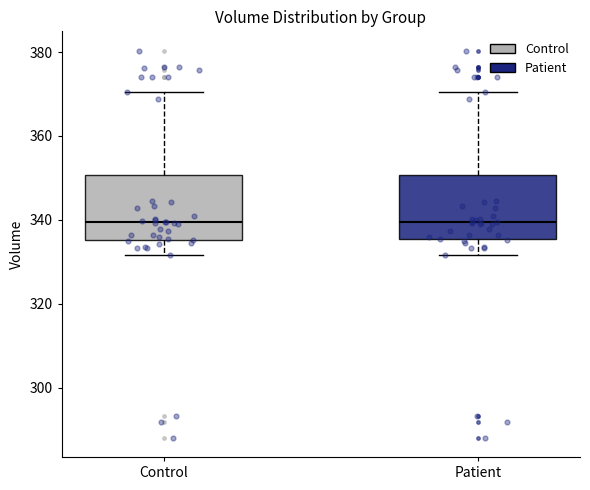

Reading left to right, transcribe this box plot: for each box, give where its median line is, the range the box spans, and where its two whiskers end, as read against the y-axis. The values are not printed on the chart, so give them approximately, as read against the axis.

Control: median 340, box 336 to 350, whiskers 332 to 370
Patient: median 340, box 336 to 350, whiskers 332 to 370